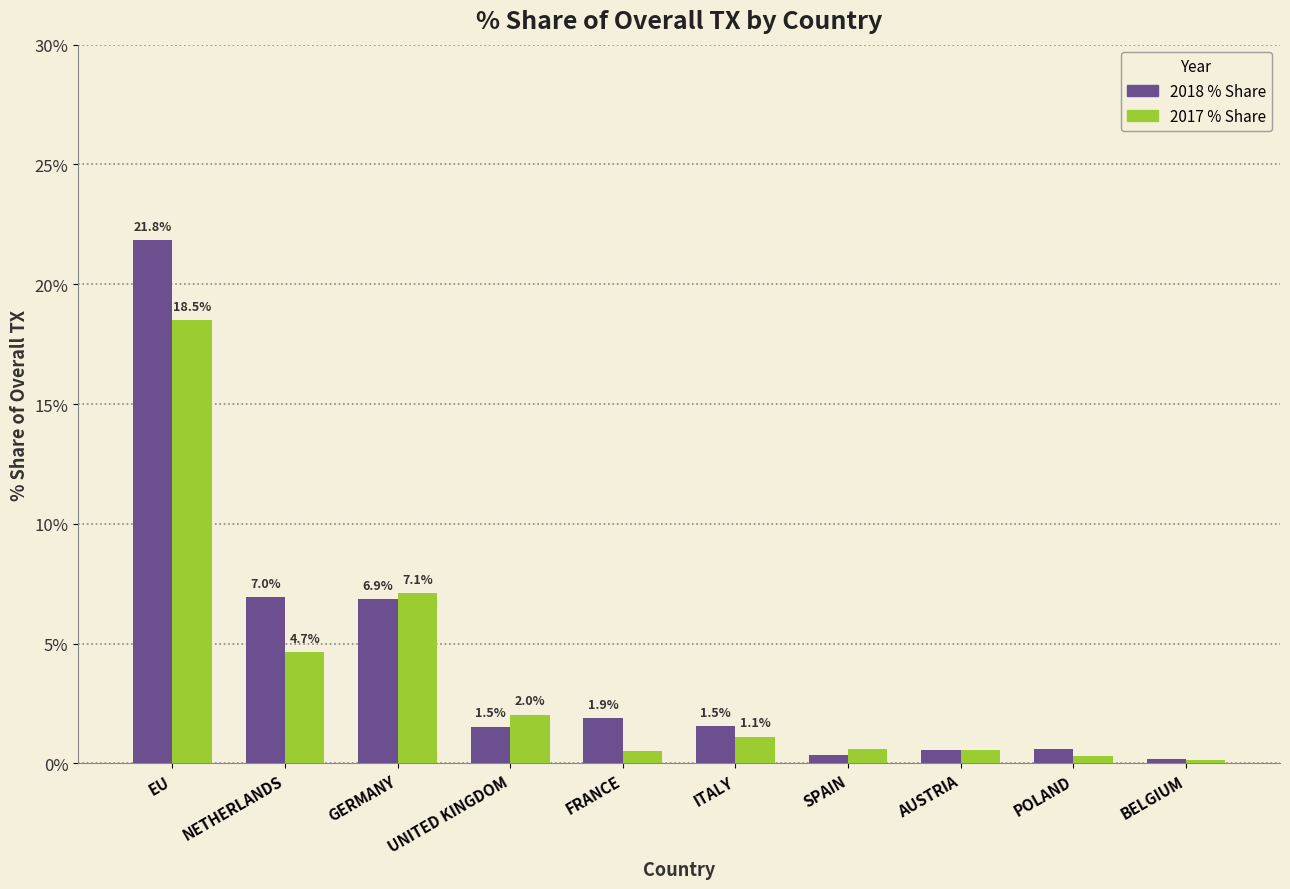

How many series are shown in this chart?

2